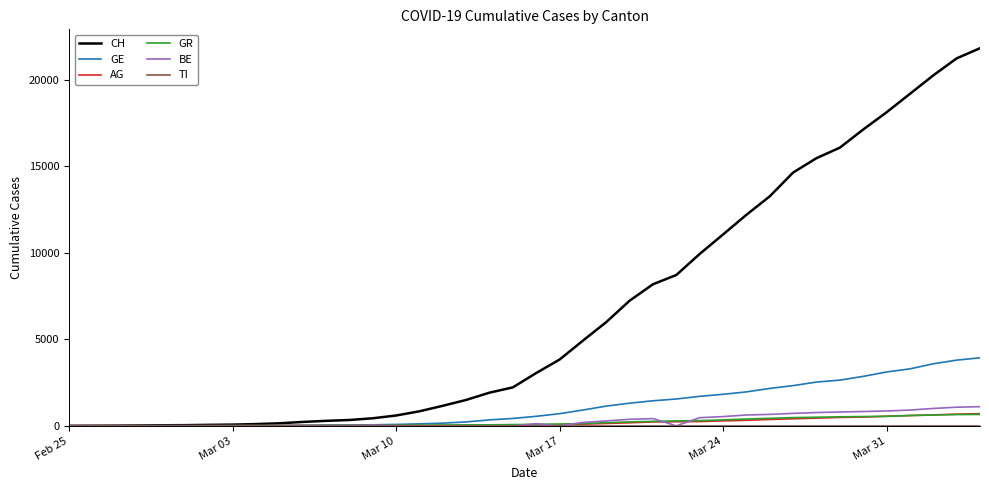

Which series has the largest total across all categories?

CH